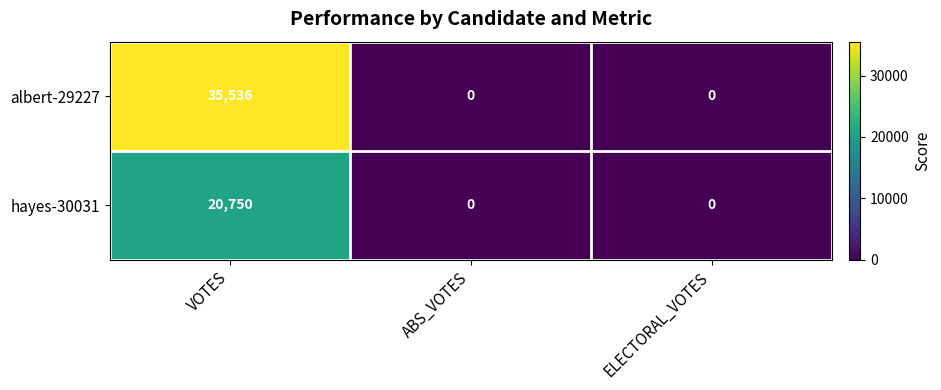

Count the albert-29227 values in the range 0 to 35536.

3